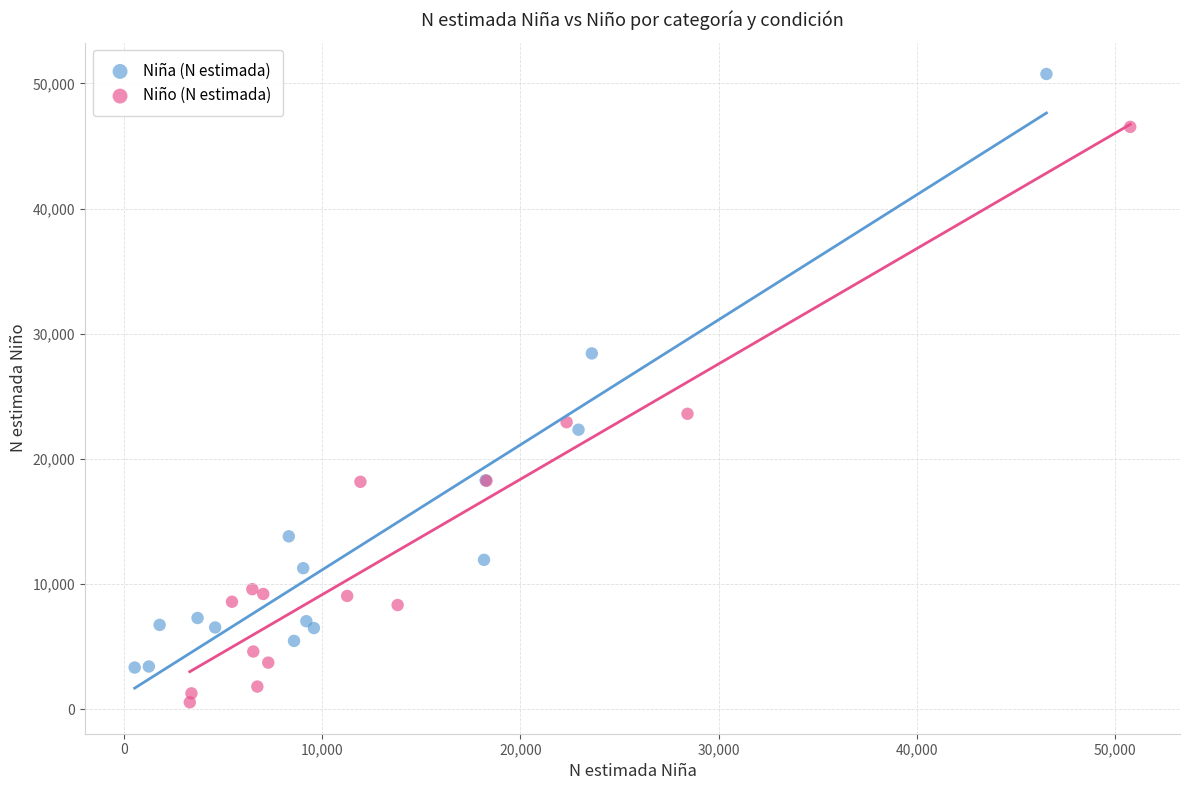

Which series contains the lowest Y value?

Niño (N estimada)